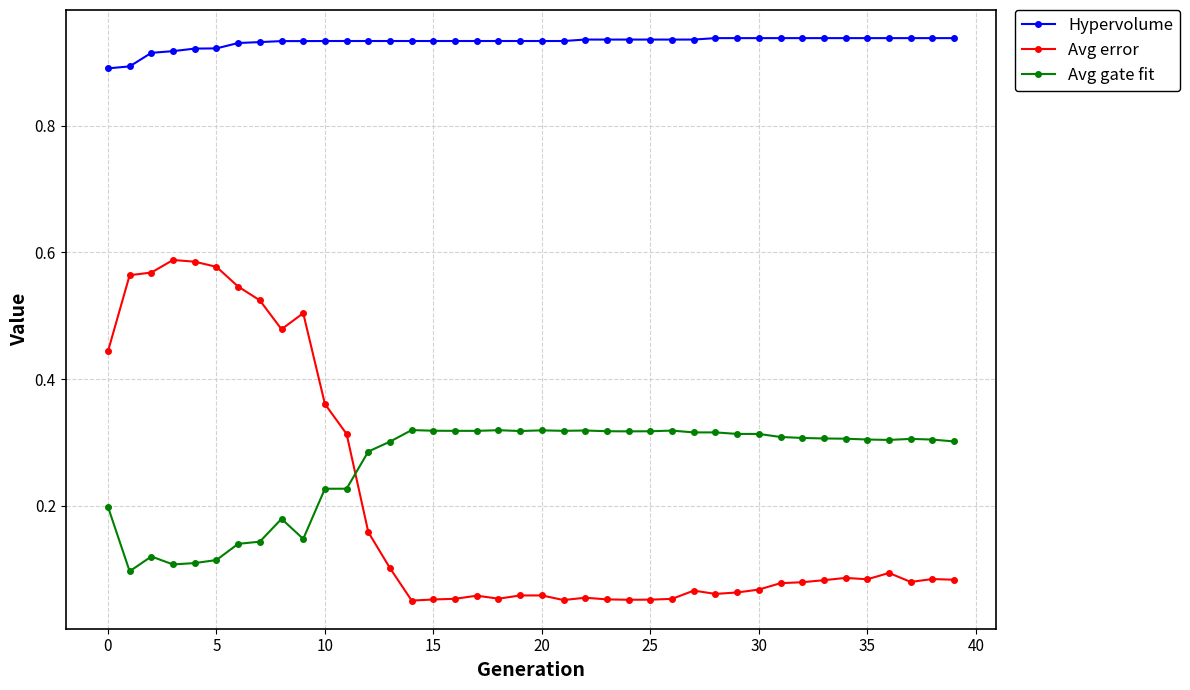

True or false: Avg error has more than 0 interior local peaks.

True